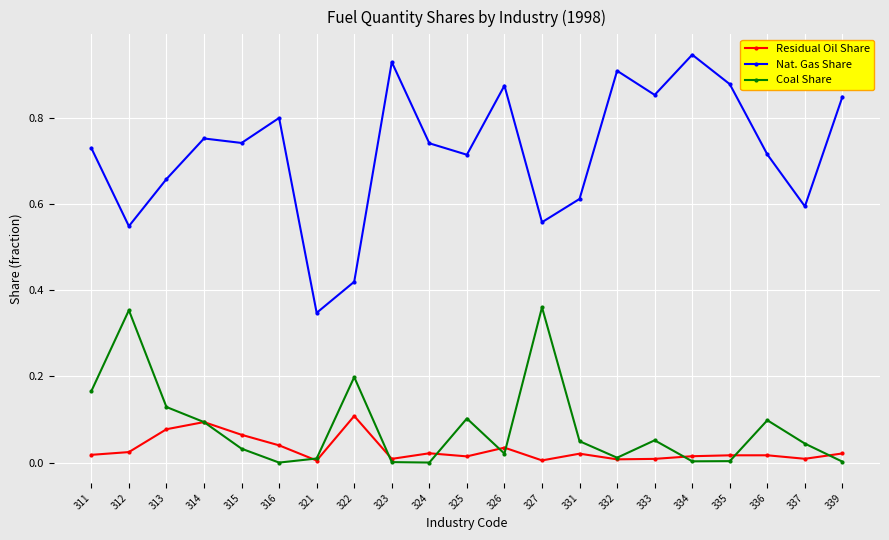

At which category does Coal Share reach its first local valley?

316